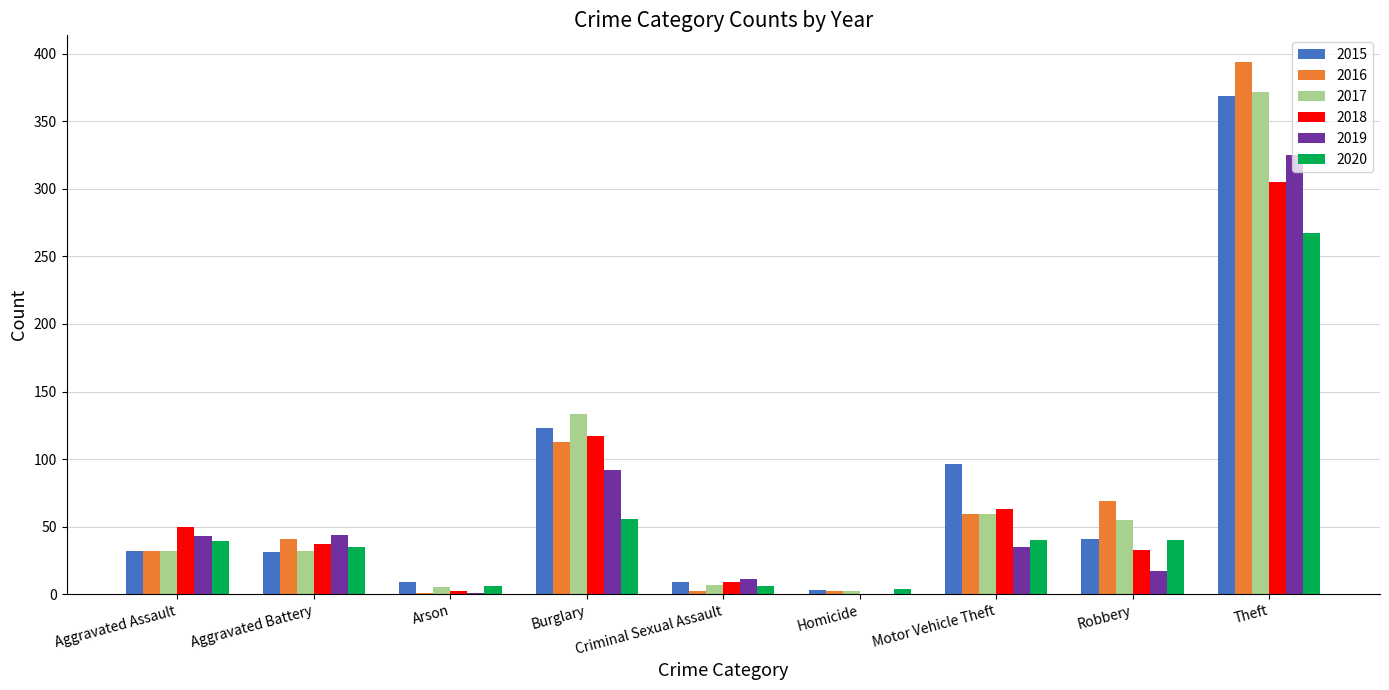

What is the average value of the 2015 series?

79